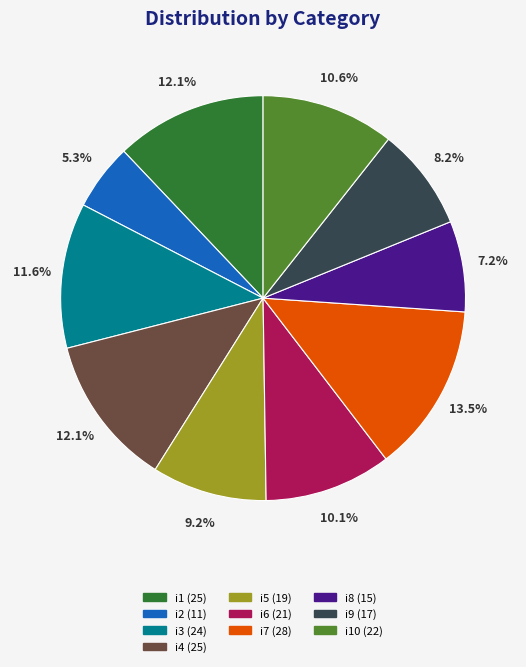

Is there any slice that represents more than half of the pie?

No